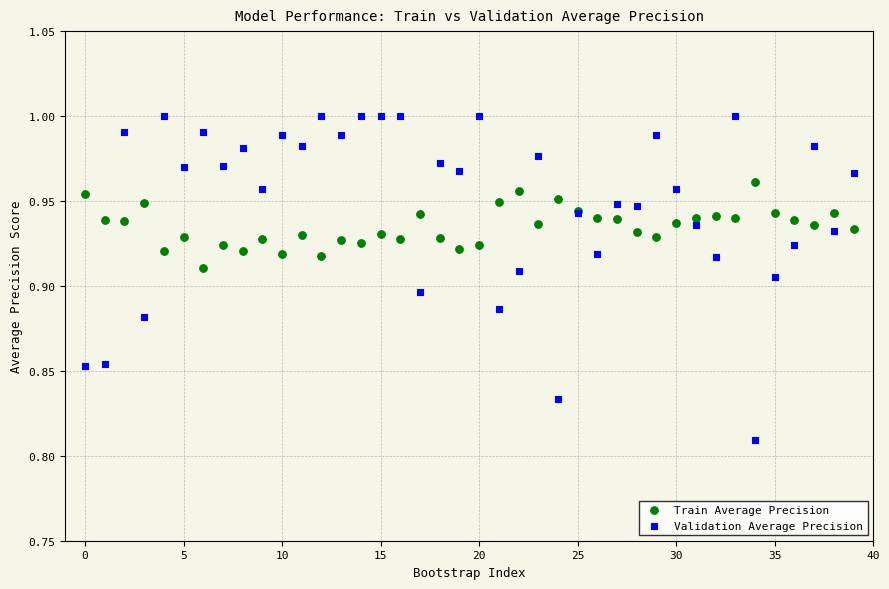

Which series contains the lowest Y value?

Validation Average Precision